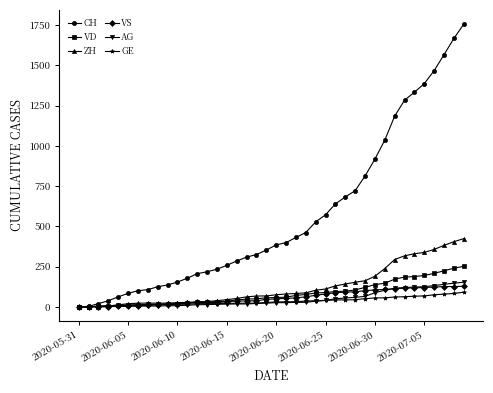

Does the chart have visible grid lines?

No